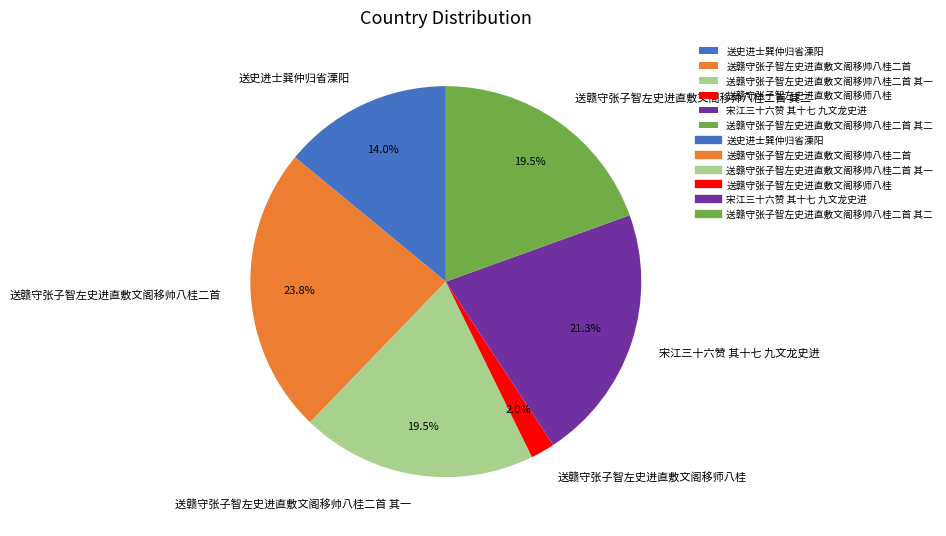

What is the smallest slice in the pie chart?

送赣守张子智左史进直敷文阁移师八桂